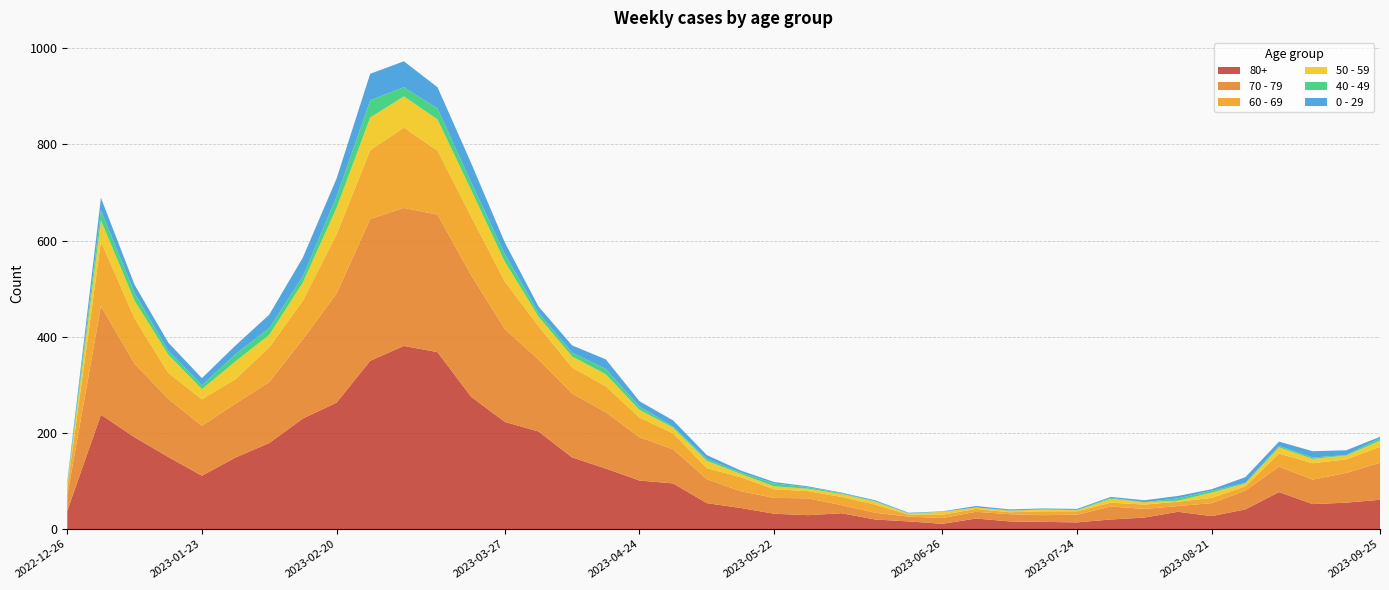

Reading right to left, extract all data points from this chart.

80+: 2023-09-25=61	2023-09-18=55	2023-09-11=52	2023-09-04=77	2023-08-28=41	2023-08-21=27	2023-08-14=36	2023-08-07=24	2023-07-31=20	2023-07-24=14	2023-07-17=15	2023-07-10=16	2023-07-03=22	2023-06-26=11	2023-06-19=16	2023-06-12=20	2023-06-05=33	2023-05-29=29	2023-05-22=32	2023-05-15=44	2023-05-08=54	2023-05-01=95	2023-04-24=101	2023-04-17=126	2023-04-10=149	2023-04-03=203	2023-03-27=223	2023-03-20=275	2023-03-13=368	2023-03-06=381	2023-02-27=350	2023-02-20=263	2023-02-13=230	2023-02-06=179	2023-01-30=149	2023-01-23=111	2023-01-16=150	2023-01-09=191	2023-01-02=238	2022-12-26=38
70 - 79: 2023-09-25=77	2023-09-18=62	2023-09-11=51	2023-09-04=53	2023-08-28=39	2023-08-21=27	2023-08-14=12	2023-08-07=18	2023-07-31=27	2023-07-24=16	2023-07-17=14	2023-07-10=15	2023-07-03=14	2023-06-26=12	2023-06-19=10	2023-06-12=14	2023-06-05=17	2023-05-29=35	2023-05-22=33	2023-05-15=35	2023-05-08=50	2023-05-01=71	2023-04-24=90	2023-04-17=117	2023-04-10=133	2023-04-03=150	2023-03-27=193	2023-03-20=253	2023-03-13=286	2023-03-06=287	2023-02-27=295	2023-02-20=227	2023-02-13=165	2023-02-06=127	2023-01-30=112	2023-01-23=104	2023-01-16=121	2023-01-09=153	2023-01-02=226	2022-12-26=32
60 - 69: 2023-09-25=33	2023-09-18=28	2023-09-11=34	2023-09-04=27	2023-08-28=9	2023-08-21=11	2023-08-14=9	2023-08-07=9	2023-07-31=8	2023-07-24=7	2023-07-17=8	2023-07-10=4	2023-07-03=6	2023-06-26=7	2023-06-19=4	2023-06-12=17	2023-06-05=17	2023-05-29=15	2023-05-22=18	2023-05-15=29	2023-05-08=23	2023-05-01=33	2023-04-24=41	2023-04-17=54	2023-04-10=54	2023-04-03=69	2023-03-27=99	2023-03-20=122	2023-03-13=133	2023-03-06=167	2023-02-27=143	2023-02-20=123	2023-02-13=80	2023-02-06=72	2023-01-30=51	2023-01-23=55	2023-01-16=54	2023-01-09=94	2023-01-02=134	2022-12-26=16
50 - 59: 2023-09-25=13	2023-09-18=8	2023-09-11=9	2023-09-04=13	2023-08-28=6	2023-08-21=11	2023-08-14=2	2023-08-07=5	2023-07-31=8	2023-07-24=2	2023-07-17=4	2023-07-10=3	2023-07-03=3	2023-06-26=6	2023-06-19=2	2023-06-12=6	2023-06-05=6	2023-05-29=5	2023-05-22=6	2023-05-15=7	2023-05-08=15	2023-05-01=12	2023-04-24=16	2023-04-17=25	2023-04-10=23	2023-04-03=20	2023-03-27=41	2023-03-20=55	2023-03-13=65	2023-03-06=65	2023-02-27=68	2023-02-20=55	2023-02-13=38	2023-02-06=26	2023-01-30=37	2023-01-23=21	2023-01-16=38	2023-01-09=37	2023-01-02=44	2022-12-26=5
40 - 49: 2023-09-25=5	2023-09-18=1	2023-09-11=3	2023-09-04=3	2023-08-28=1	2023-08-21=4	2023-08-14=5	2023-08-07=0	2023-07-31=2	2023-07-24=1	2023-07-17=0	2023-07-10=1	2023-07-03=0	2023-06-26=0	2023-06-19=1	2023-06-12=1	2023-06-05=2	2023-05-29=3	2023-05-22=6	2023-05-15=3	2023-05-08=4	2023-05-01=2	2023-04-24=7	2023-04-17=11	2023-04-10=8	2023-04-03=8	2023-03-27=16	2023-03-20=16	2023-03-13=23	2023-03-06=19	2023-02-27=36	2023-02-20=23	2023-02-13=13	2023-02-06=14	2023-01-30=15	2023-01-23=8	2023-01-16=8	2023-01-09=16	2023-01-02=21	2022-12-26=4
0 - 29: 2023-09-25=3	2023-09-18=10	2023-09-11=13	2023-09-04=9	2023-08-28=12	2023-08-21=3	2023-08-14=5	2023-08-07=4	2023-07-31=2	2023-07-24=2	2023-07-17=2	2023-07-10=2	2023-07-03=3	2023-06-26=1	2023-06-19=1	2023-06-12=2	2023-06-05=1	2023-05-29=2	2023-05-22=3	2023-05-15=4	2023-05-08=8	2023-05-01=13	2023-04-24=11	2023-04-17=20	2023-04-10=15	2023-04-03=13	2023-03-27=24	2023-03-20=40	2023-03-13=44	2023-03-06=54	2023-02-27=55	2023-02-20=38	2023-02-13=39	2023-02-06=28	2023-01-30=18	2023-01-23=15	2023-01-16=17	2023-01-09=17	2023-01-02=26	2022-12-26=4